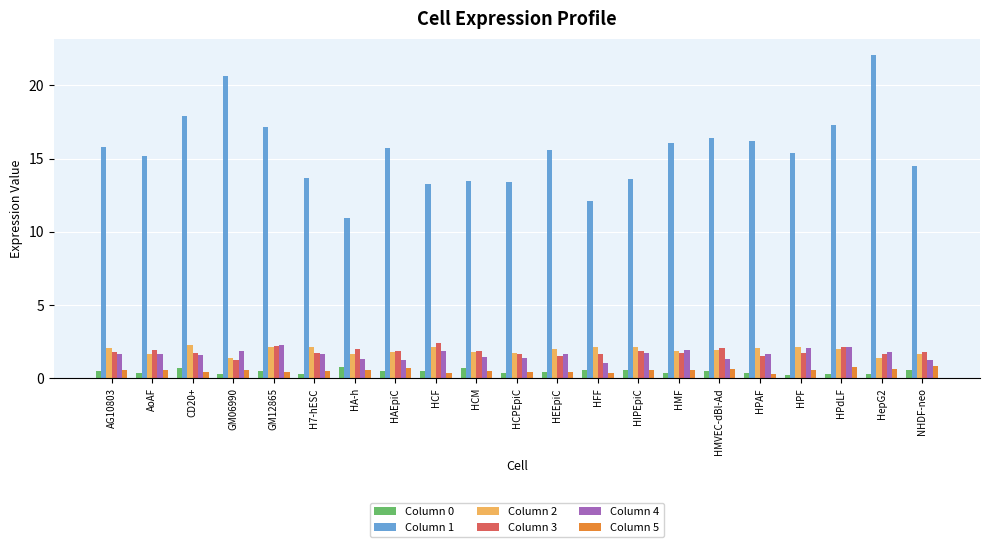

What is the difference between the maximum and minimum values in the Column 3 series?

1.2